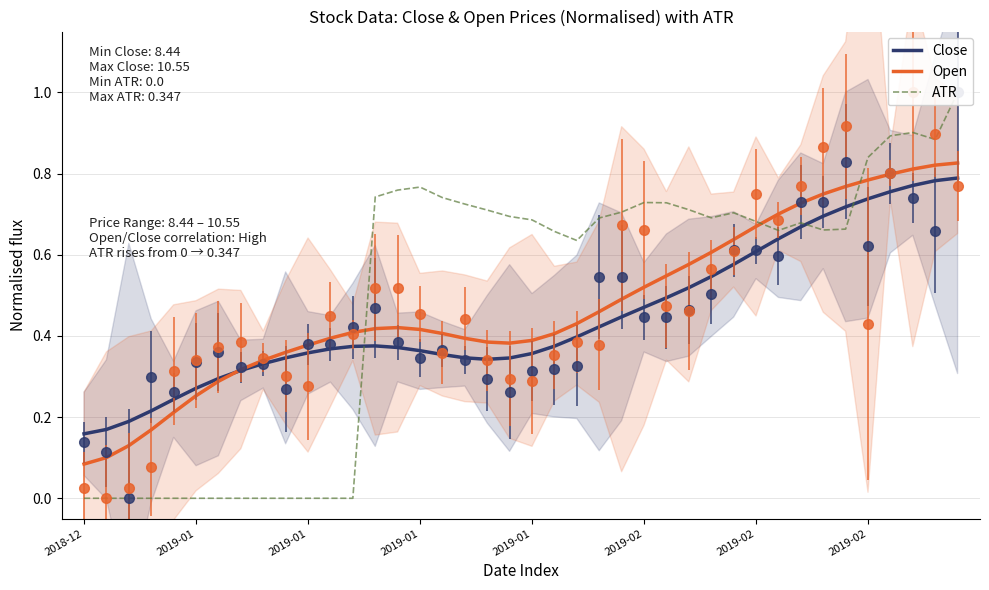

How many intersections are there between Close and Open?

1